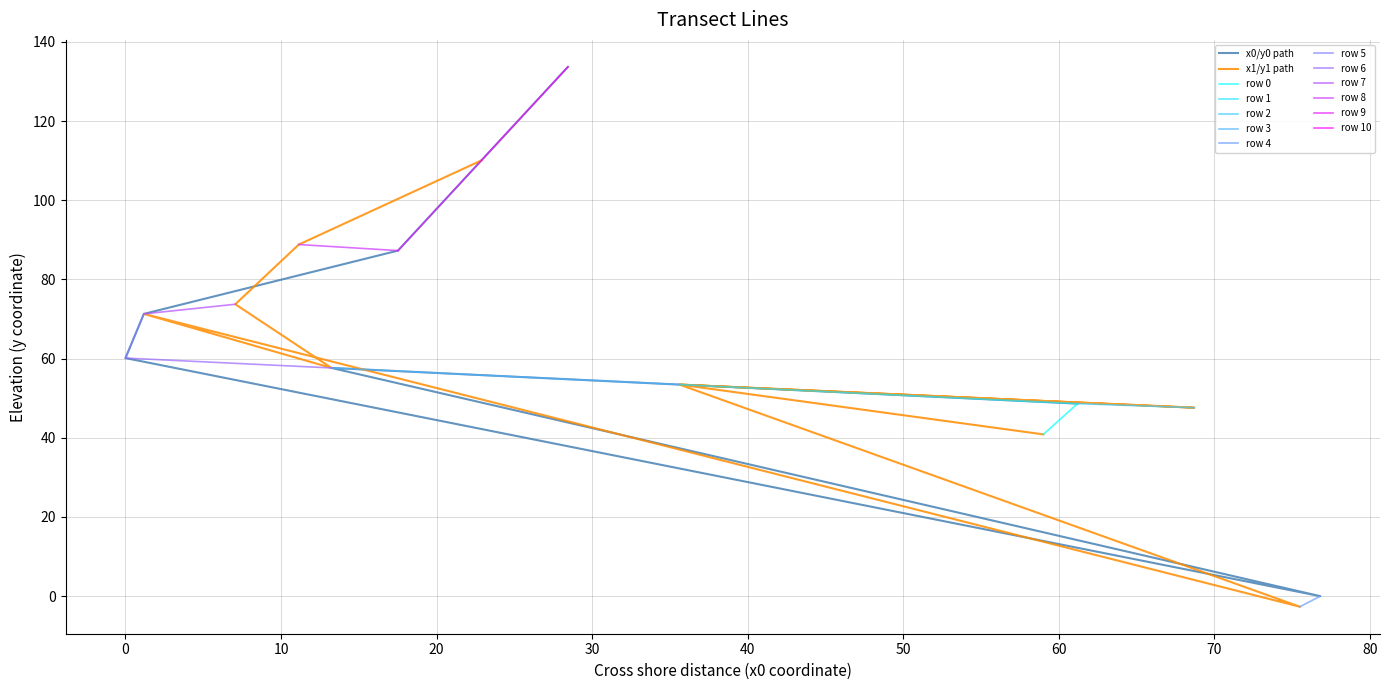

What is the value of the y0 point at the 7th from the left?

60.1